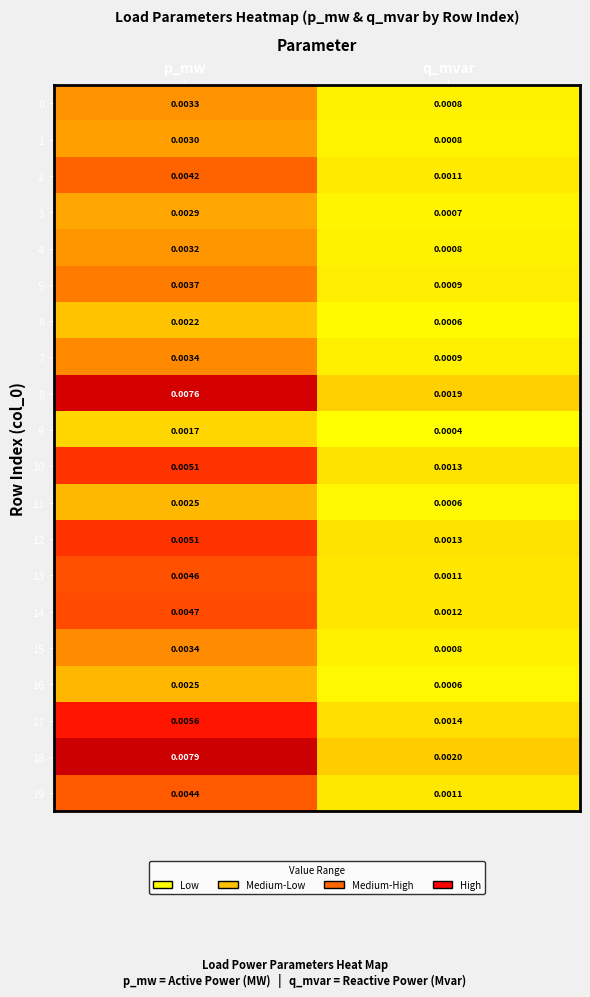

List the labels in order of 6 value, smallest first.

q_mvar, p_mw